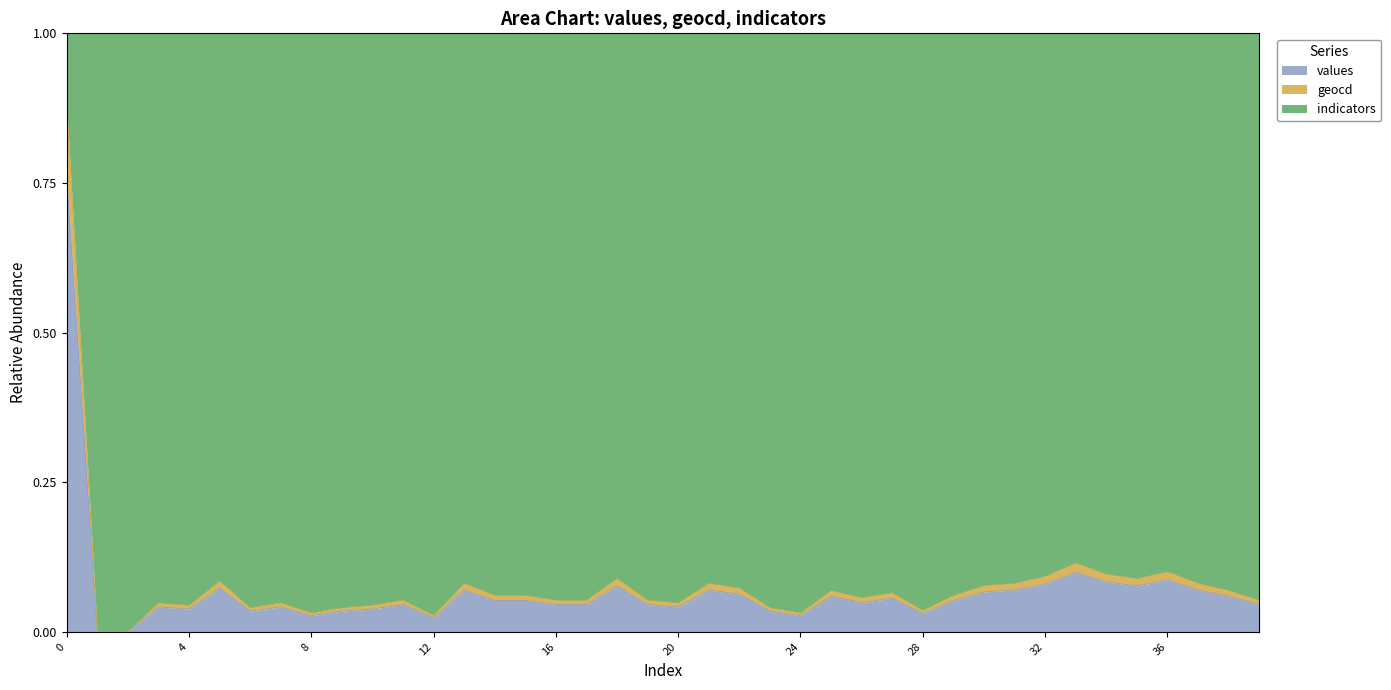

What is the difference between the maximum and minimum values in the geocd series?

0.9